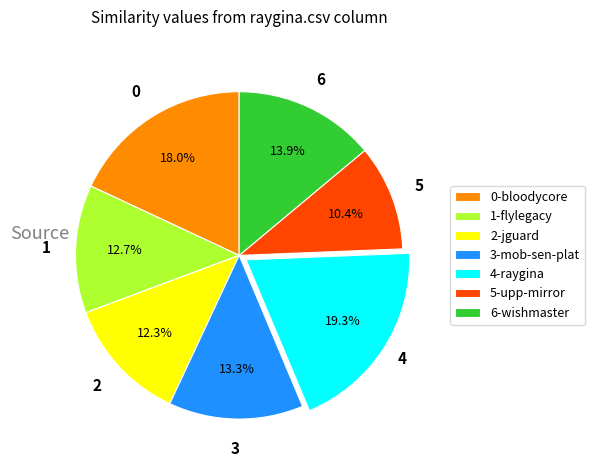

What is the largest slice in the pie chart?

4-raygina